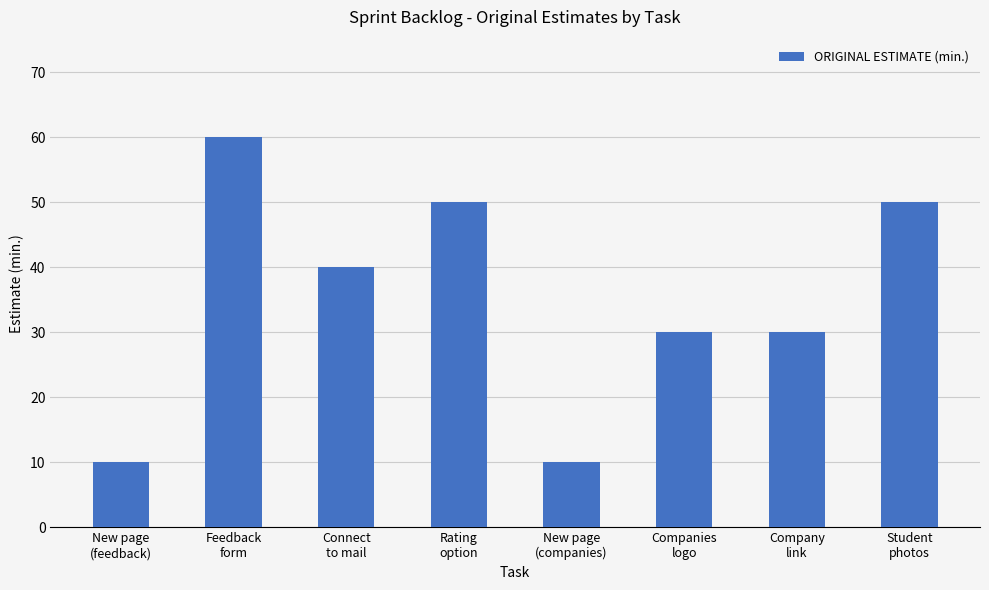

How many distinct data groups are displayed?

1